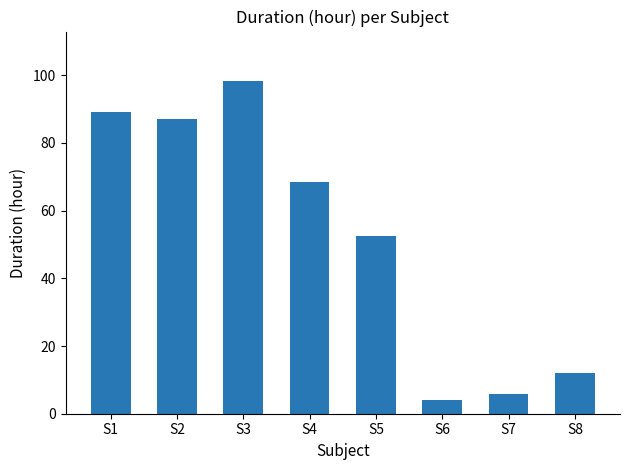

Rank the categories by value from highest to lowest.

S3, S1, S2, S4, S5, S8, S7, S6